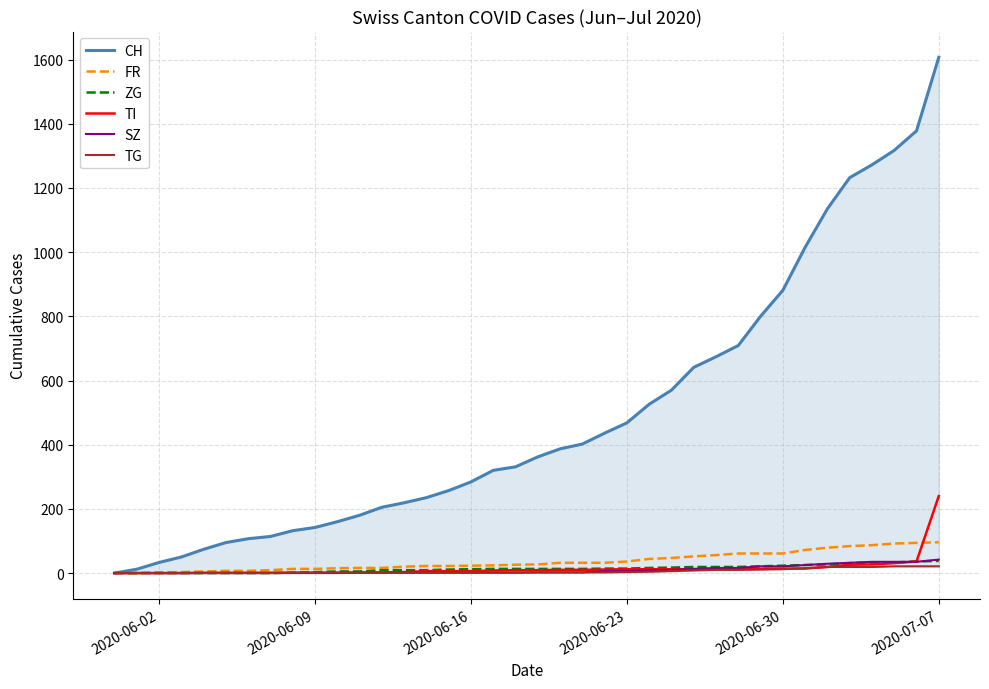

True or false: CH and SZ intersect in this chart.

False